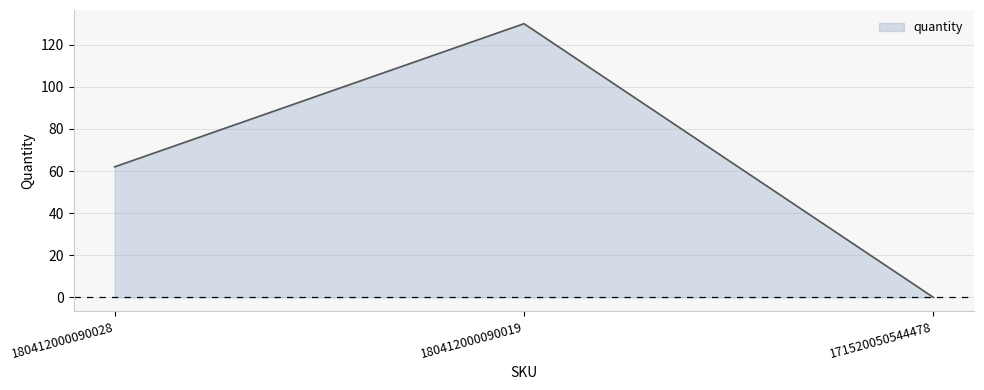

How many values are above zero?

2